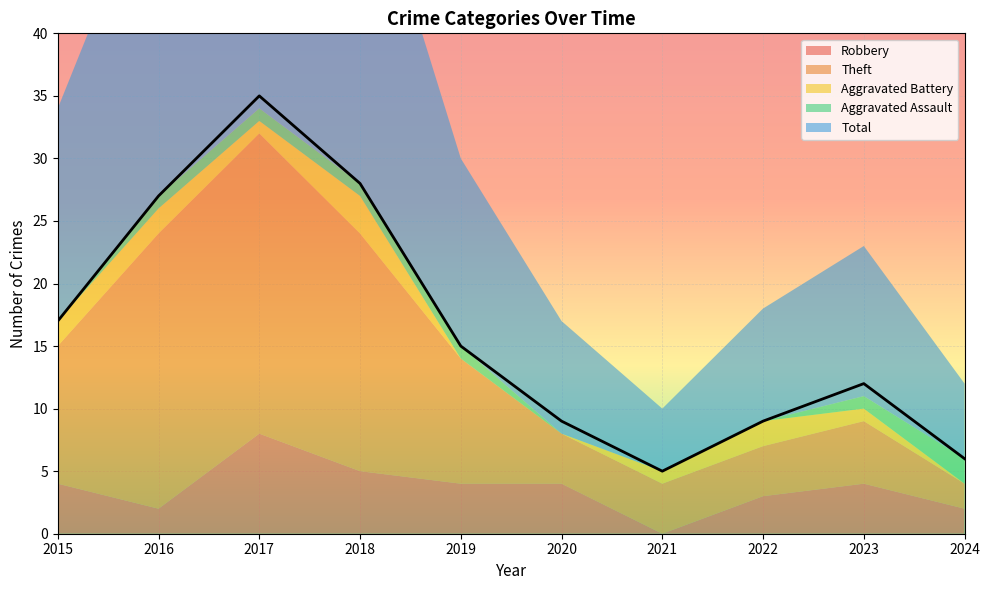

After their last crossing, which series has the higher values: Aggravated Battery or Aggravated Assault?

Aggravated Assault